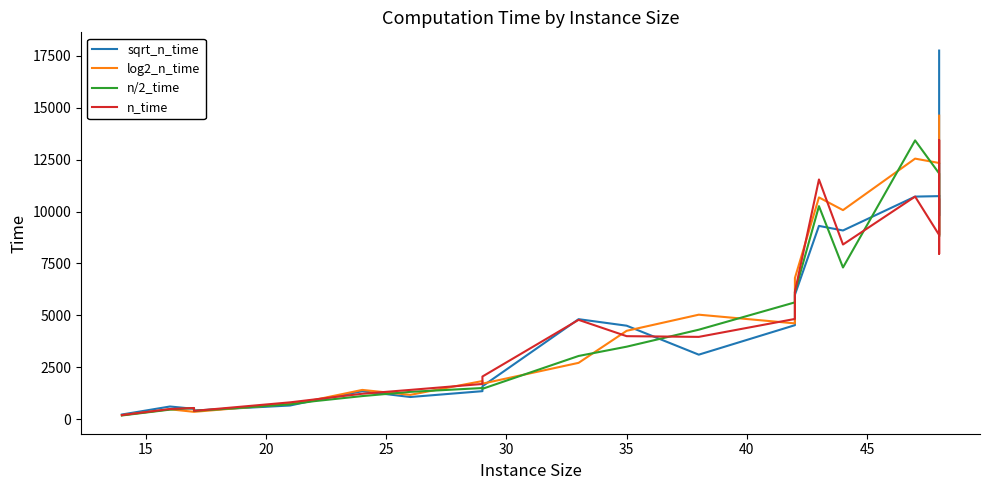

True or false: n/2_time has a value of 15825 at 18.

False